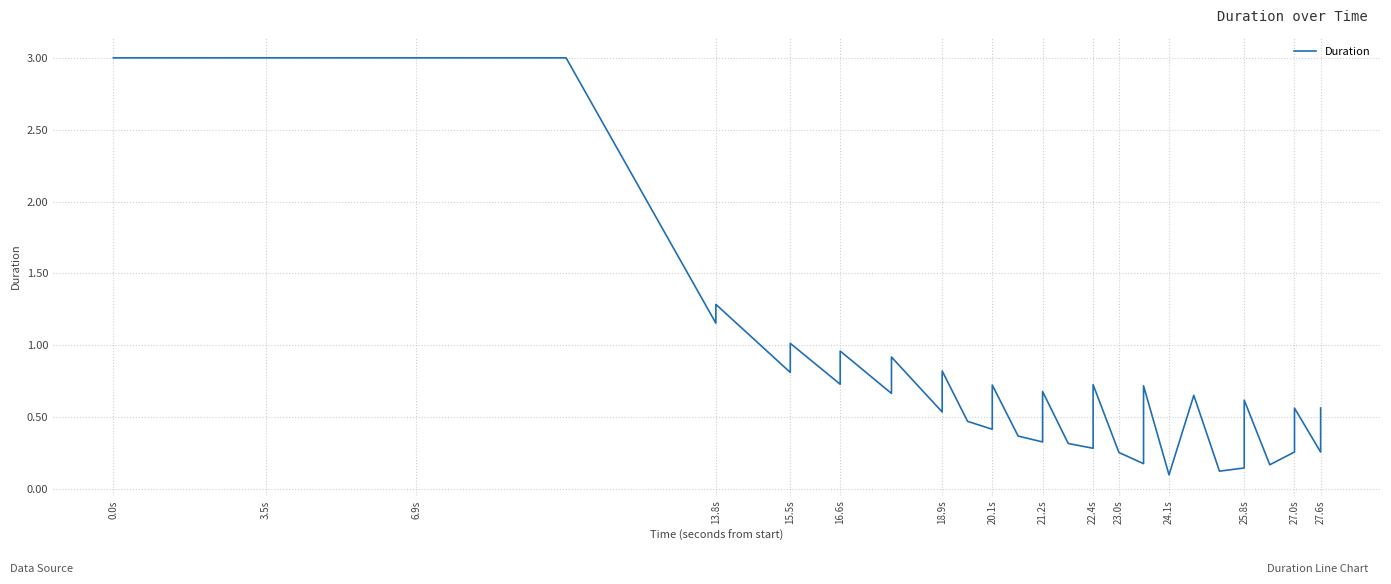

What is the greatest value displayed?

3.0